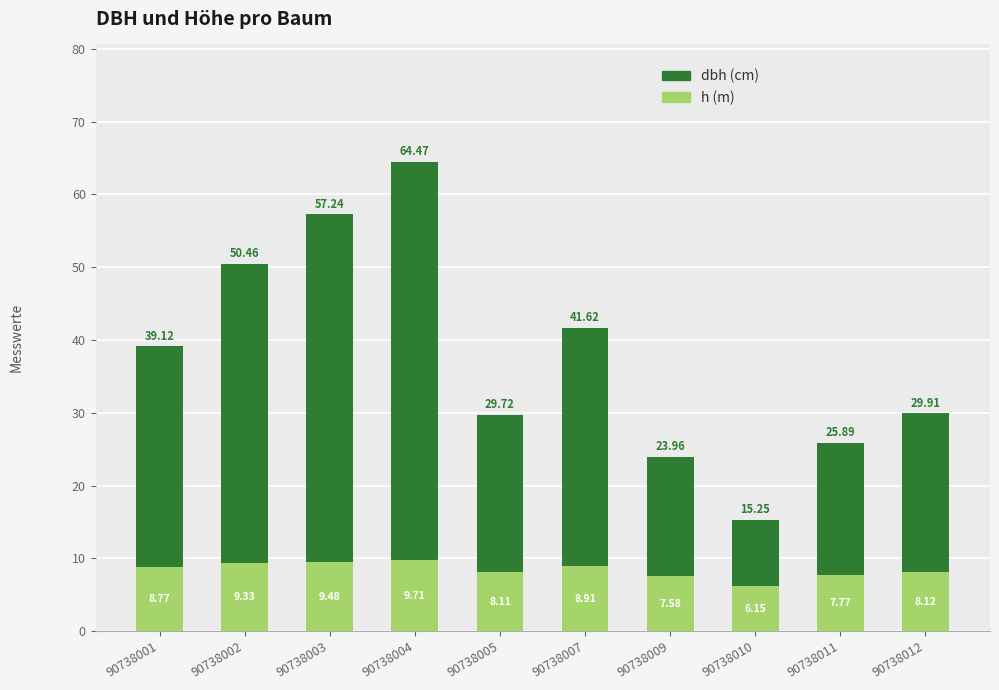

Reading left to right, list all the values displayed in this chart.

dbh: 90738001=39.1	90738002=50.5	90738003=57.2	90738004=64.5	90738005=29.7	90738007=41.6	90738009=24.0	90738010=15.2	90738011=25.9	90738012=29.9
h: 90738001=8.8	90738002=9.3	90738003=9.5	90738004=9.7	90738005=8.1	90738007=8.9	90738009=7.6	90738010=6.2	90738011=7.8	90738012=8.1